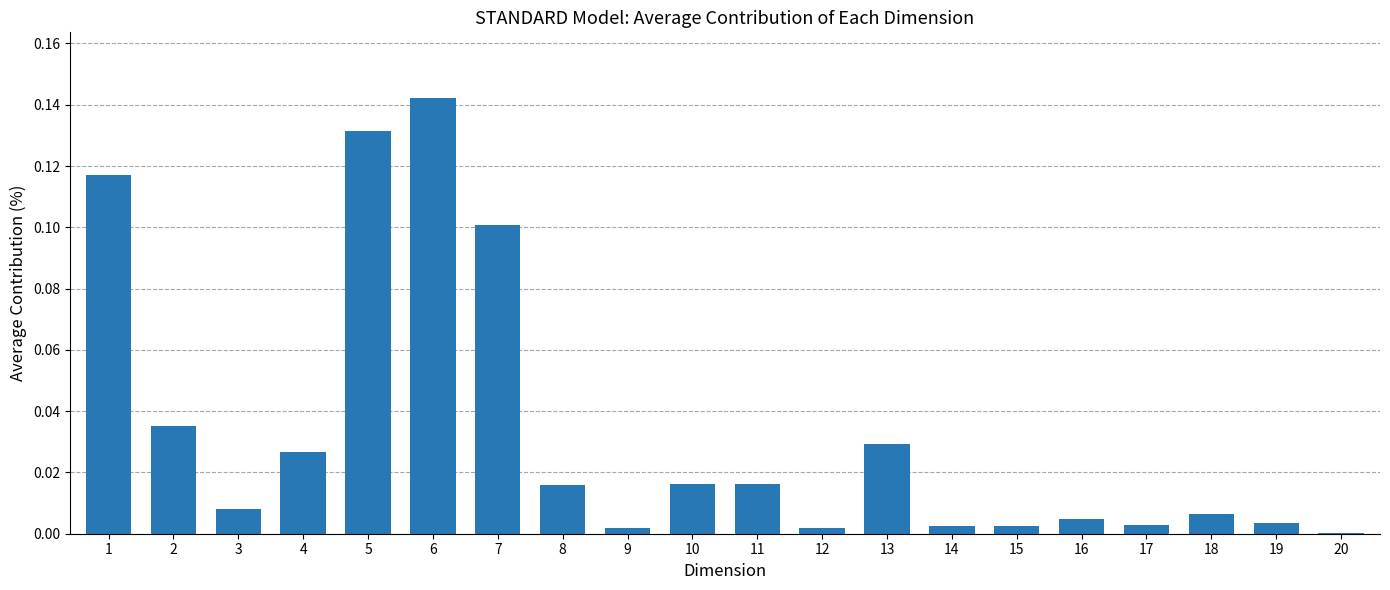

True or false: the data shows 0.0 at 16.

True